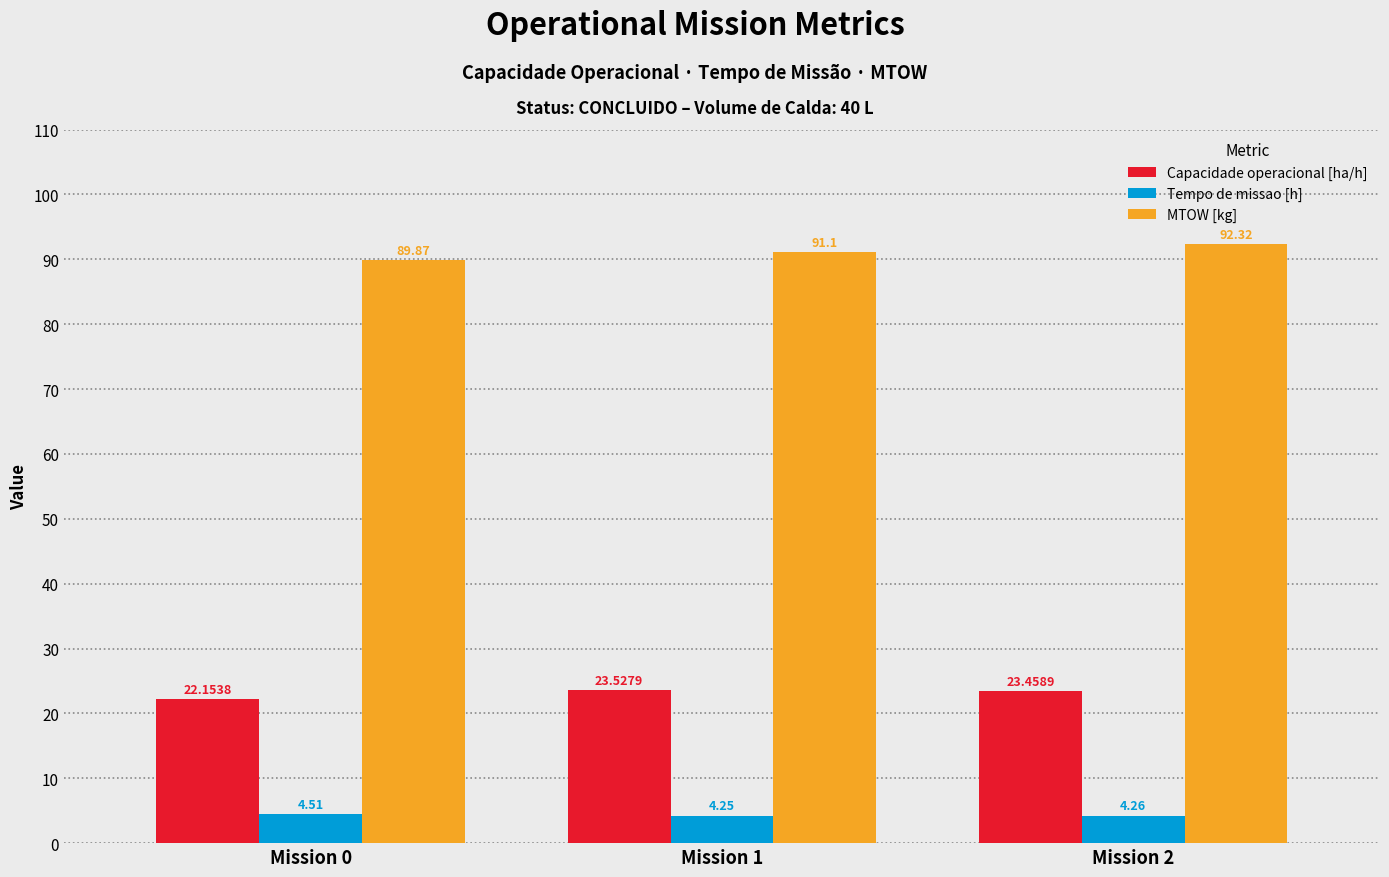

At which label is MTOW [kg] closest to 91?

Mission 1